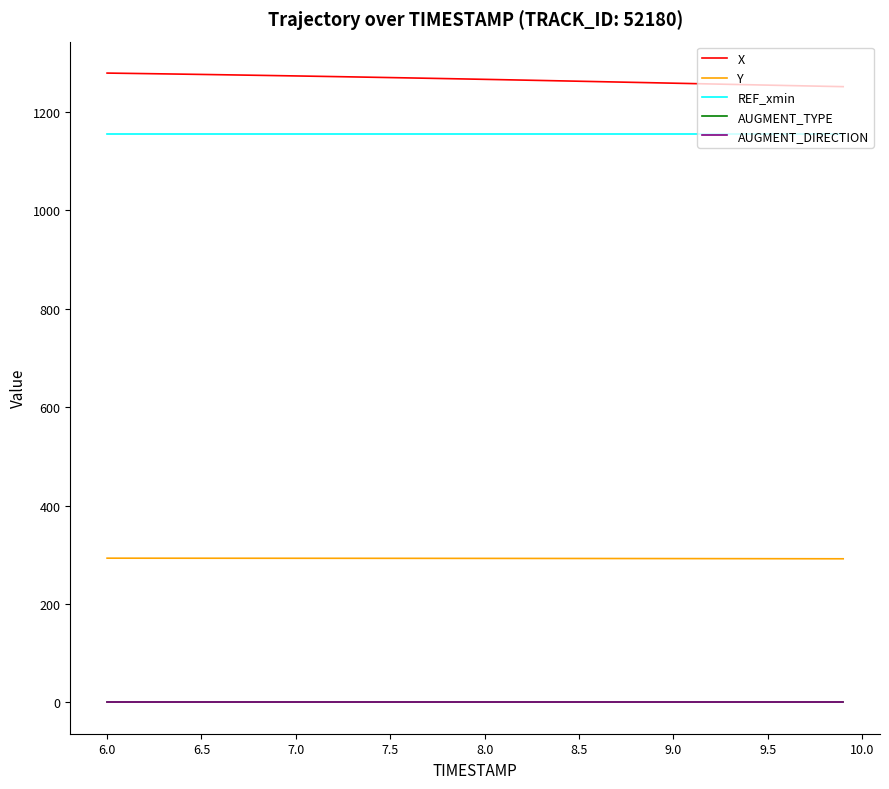

Which series has the largest total across all categories?

X